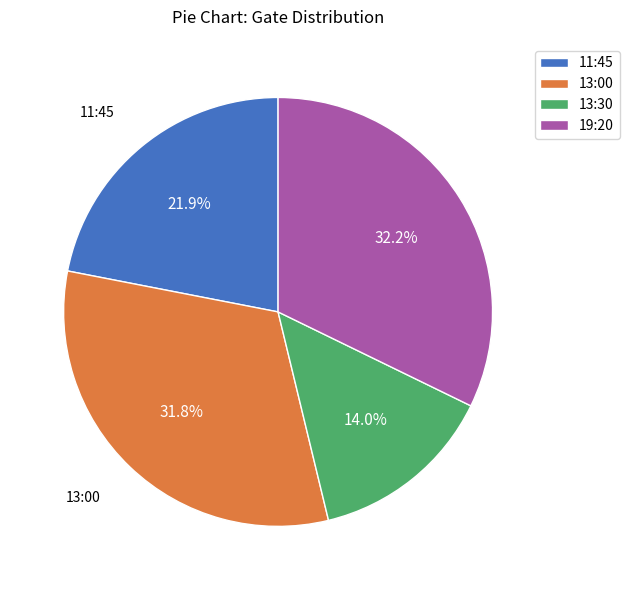

To the nearest percent, what is the difference between the 11:45 and 13:30 slice percentages?

8%